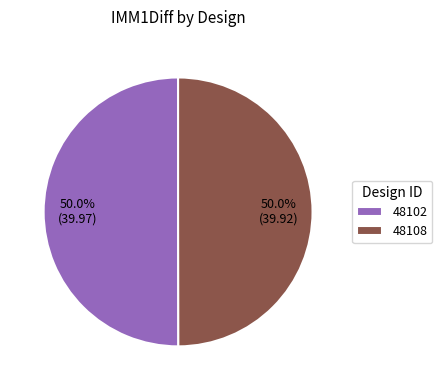

How much of the chart is everything except 48102?

50.0%